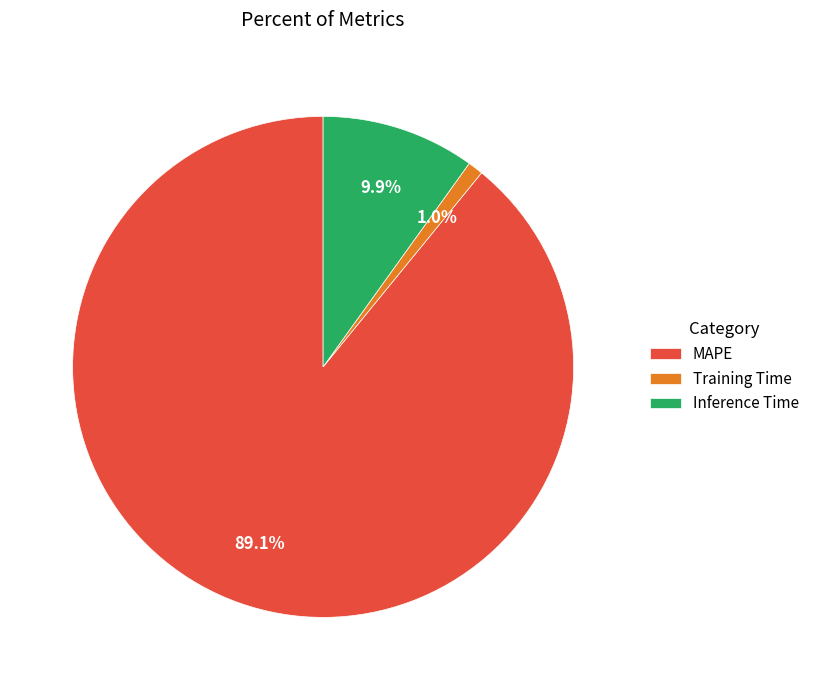

The MAPE slice represents 97% of the pie. True or false?

False